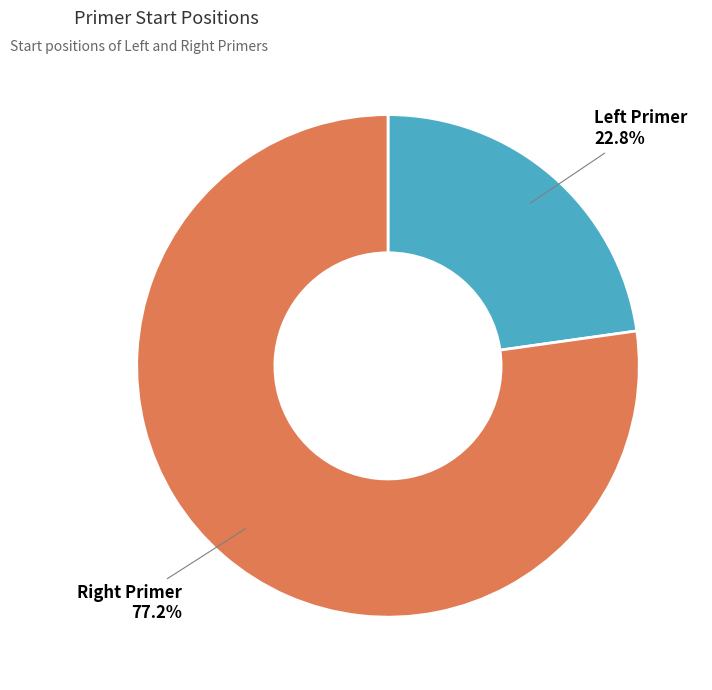

Is there any slice that represents more than half of the pie?

Yes